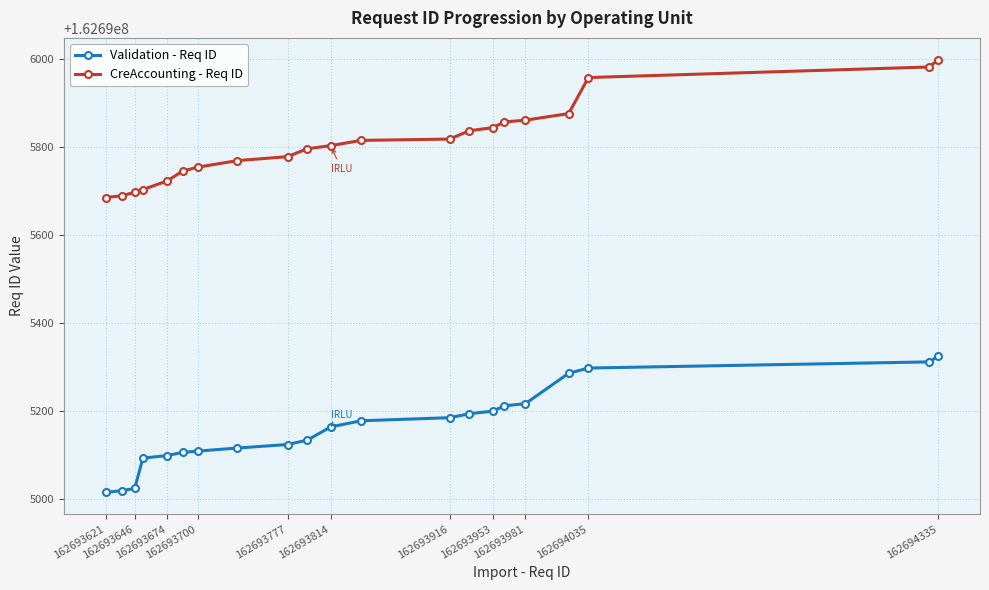

What is the sum of all Validation - Req ID values?

3416598389